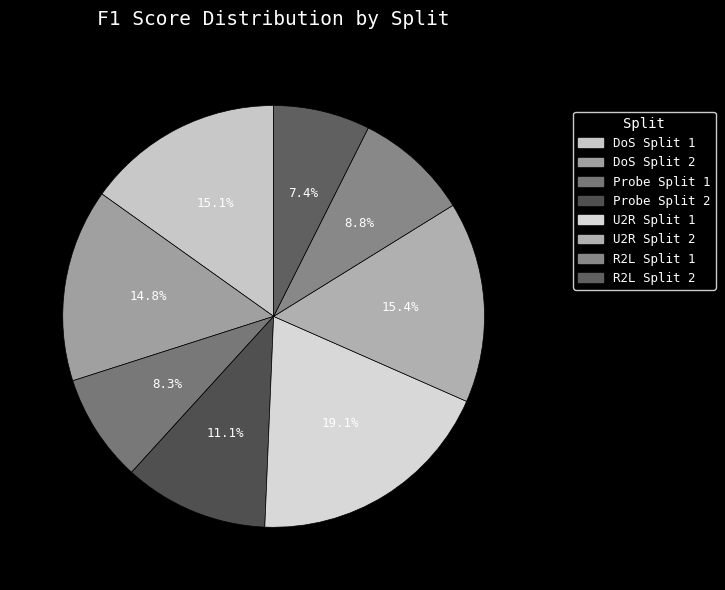

To the nearest percent, what percentage of the pie is U2R Split 2?

15%